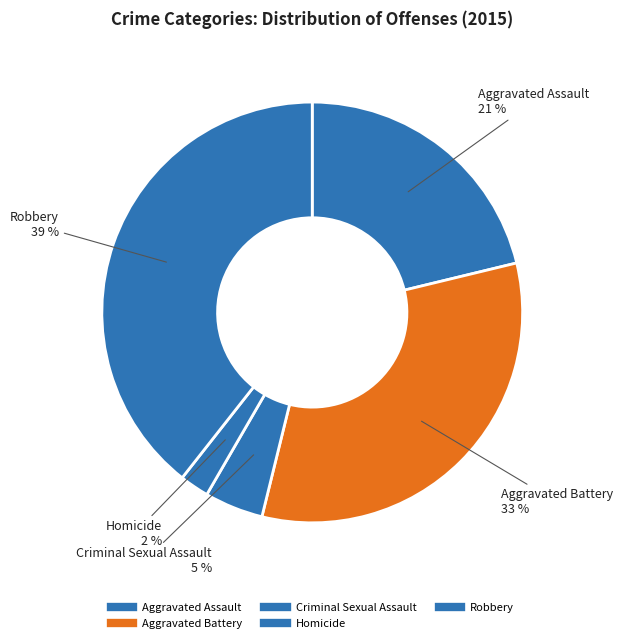

To the nearest percent, what is the difference between the Aggravated Battery and Criminal Sexual Assault slice percentages?

28%